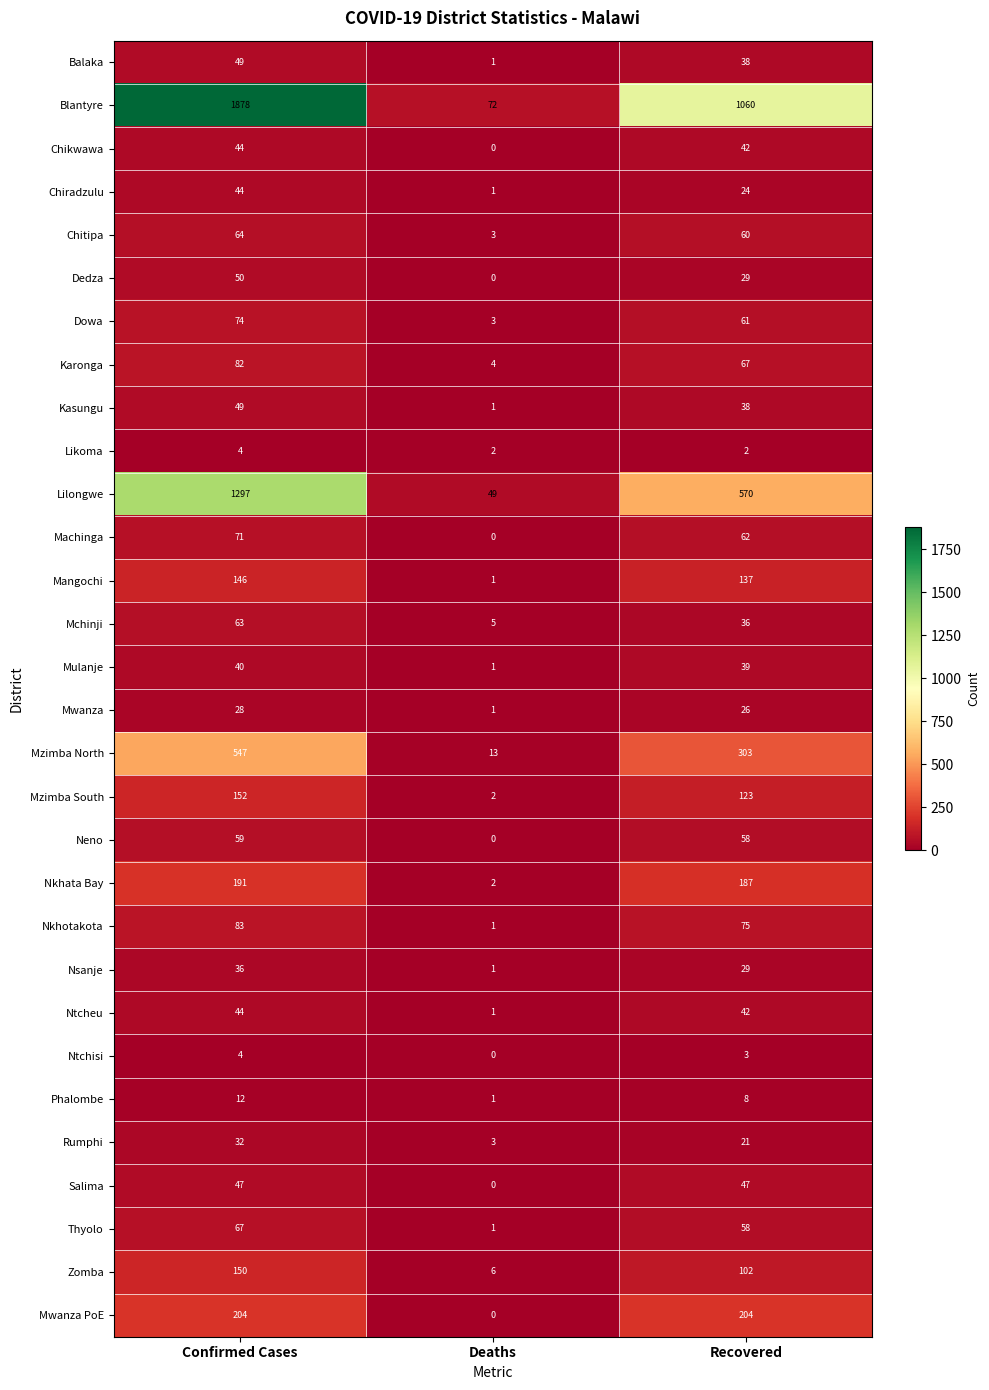

Which label corresponds to the smallest value in the chart?

Deaths